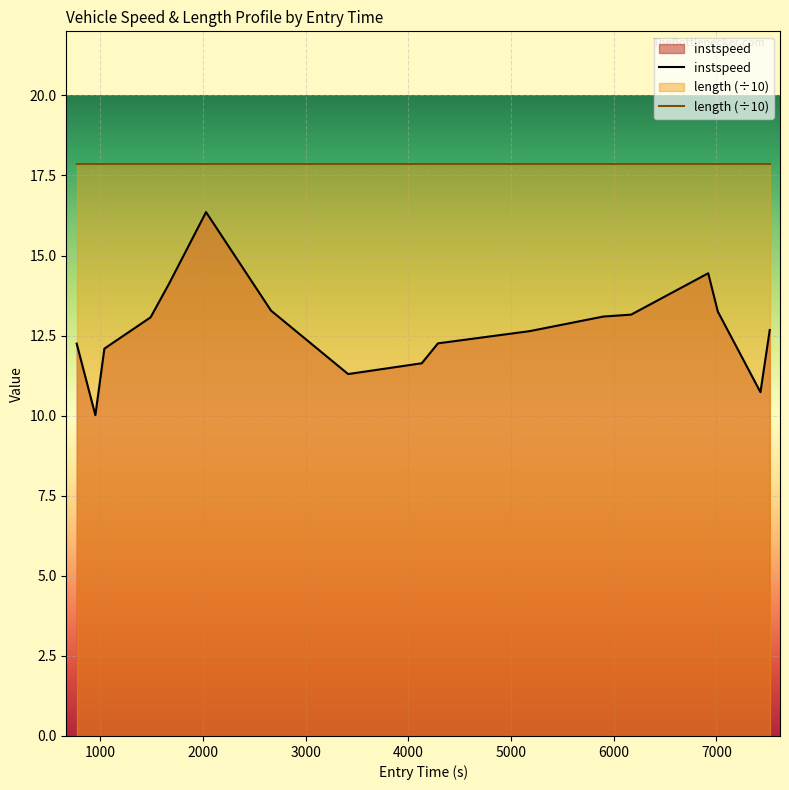

What is the maximum value shown in the chart?

17.9